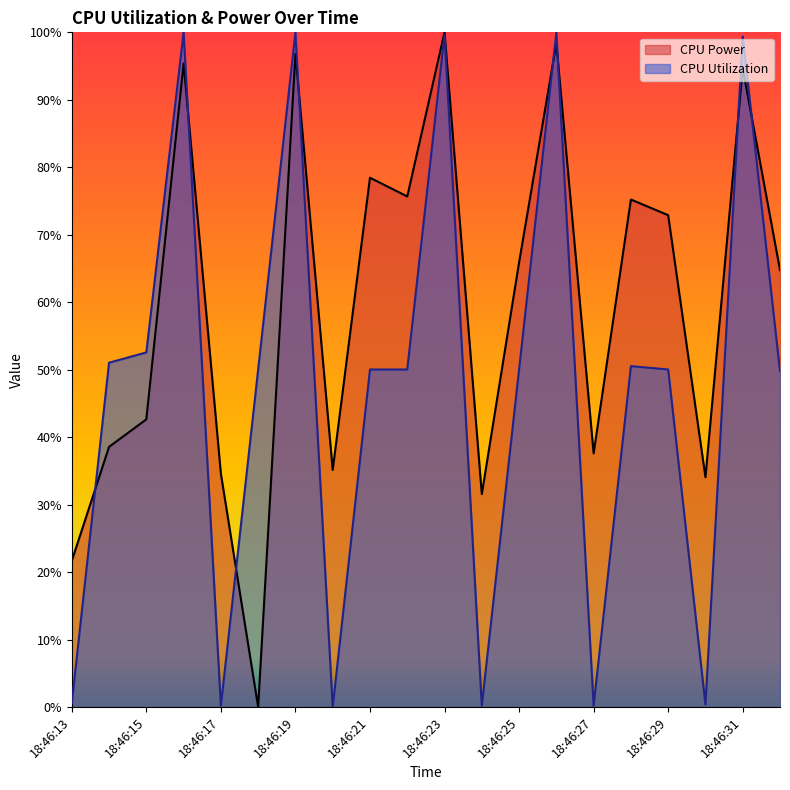

Rank the series by their maximum value, from lowest to highest.

CPU Power, CPU Utilization